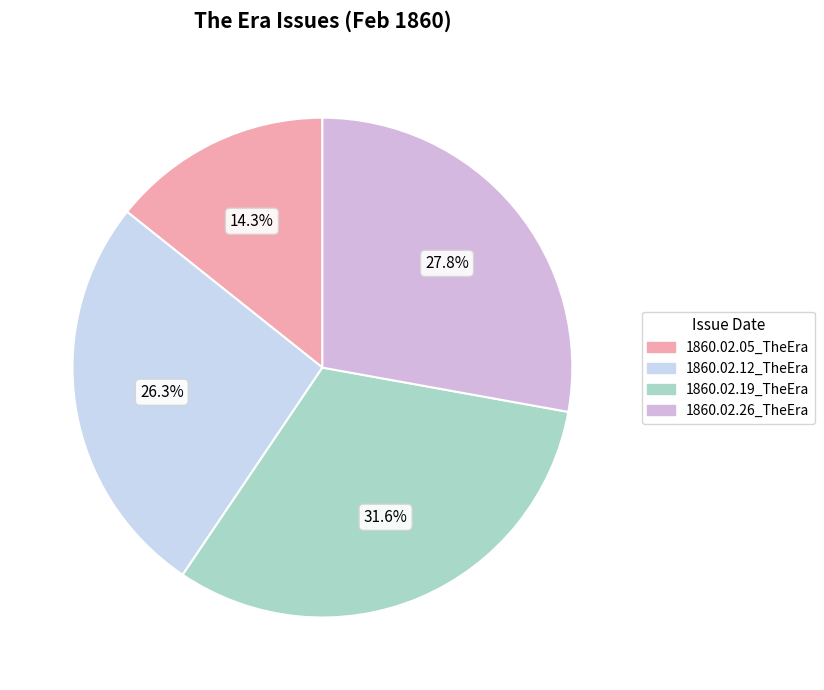

Is it true that 1860.02.19_TheEra is 32% of the pie?

True